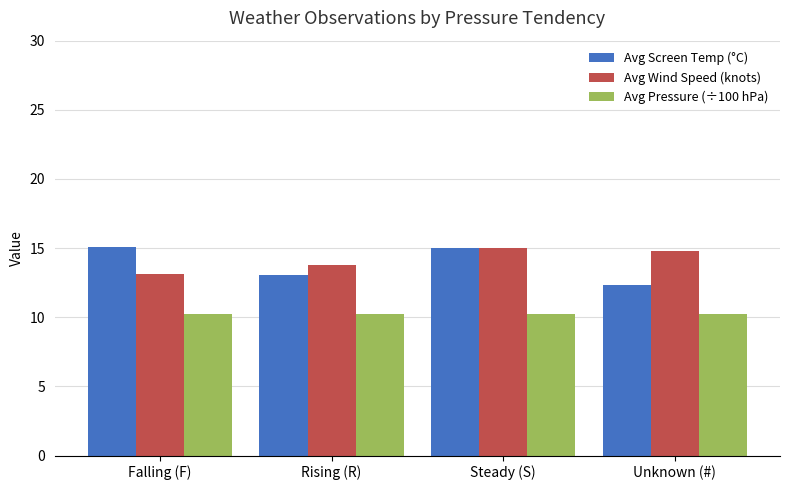

Does the chart contain any negative values?

No